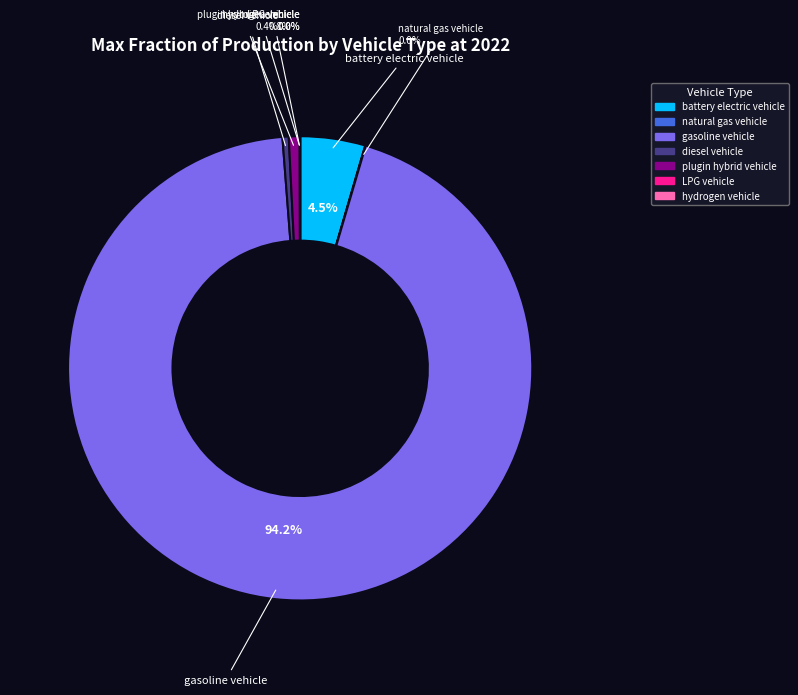

The plugin hybrid vehicle slice represents 11% of the pie. True or false?

False